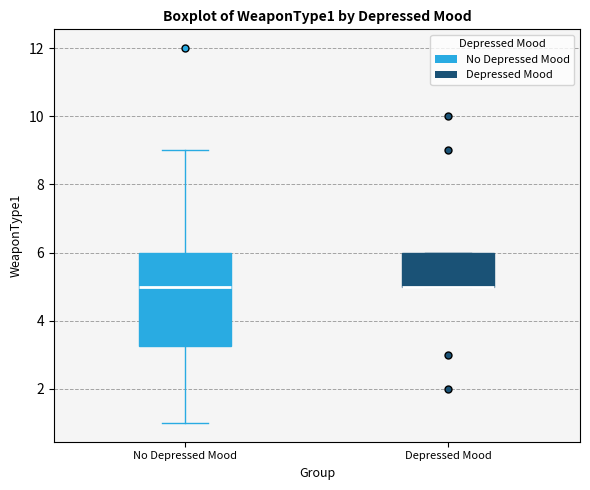

Comparing the boxes themselves (not the whiskers), which one is the tallest?

No Depressed Mood